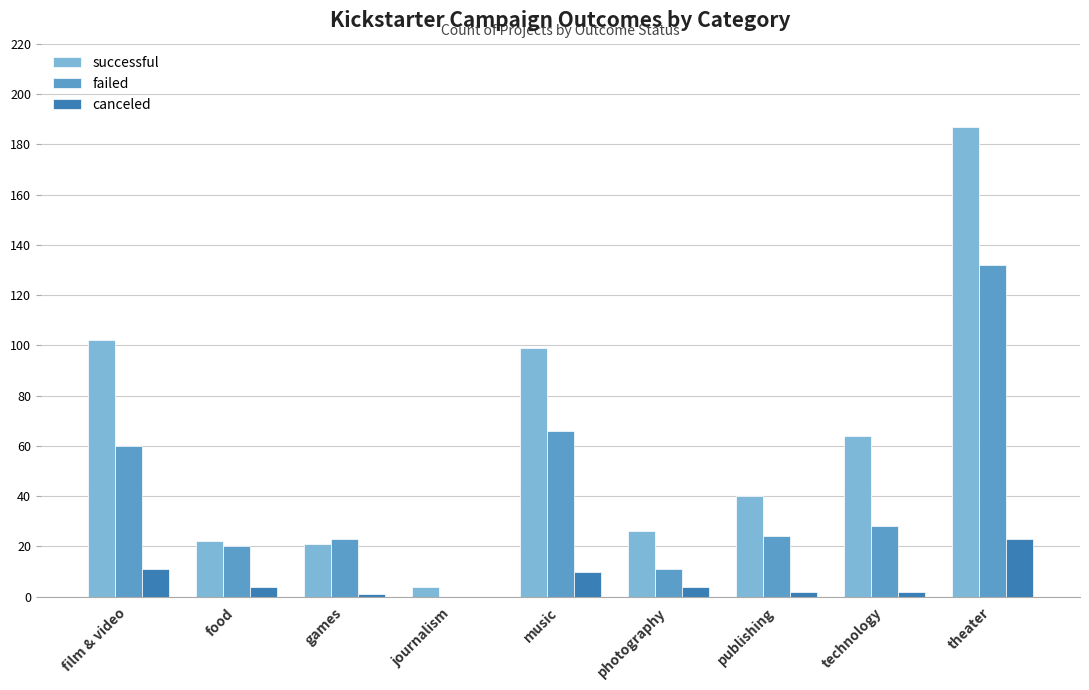

Reading right to left, what are all the values shown in this chart?

successful: theater=187	technology=64	publishing=40	photography=26	music=99	journalism=4	games=21	food=22	film & video=102
failed: theater=132	technology=28	publishing=24	photography=11	music=66	journalism=0	games=23	food=20	film & video=60
canceled: theater=23	technology=2	publishing=2	photography=4	music=10	journalism=0	games=1	food=4	film & video=11